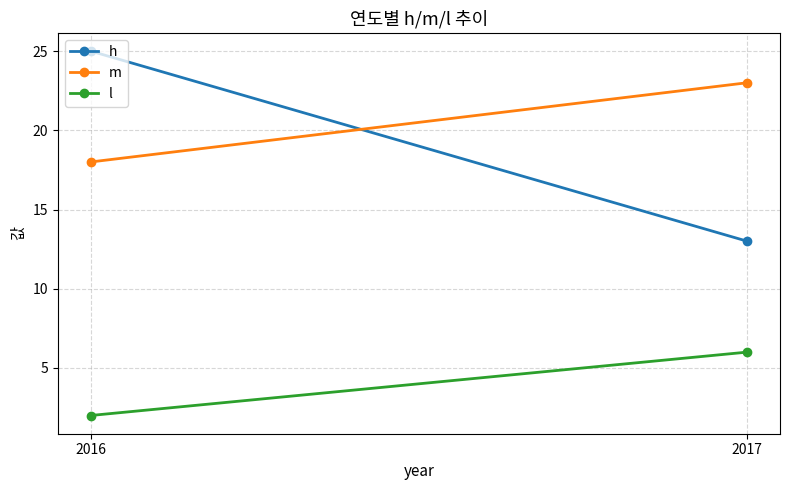

How many values in the m series are below 23?

1